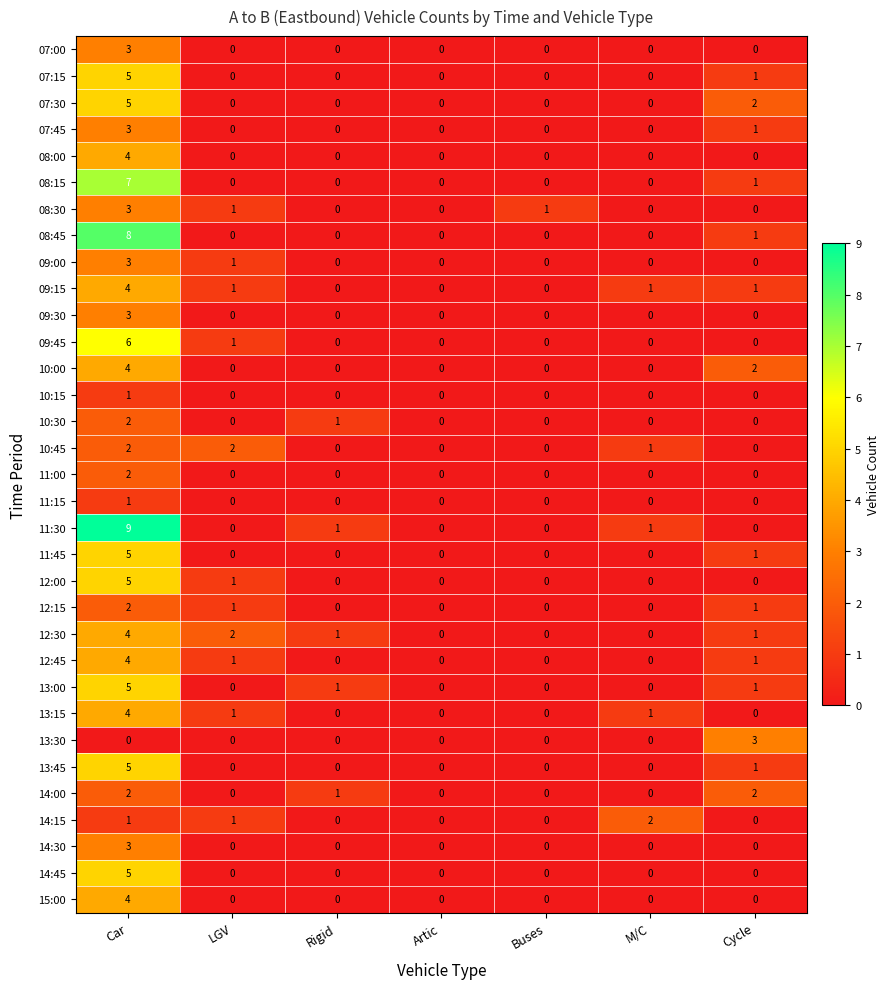

Which series has the largest range (max minus min)?

11:30